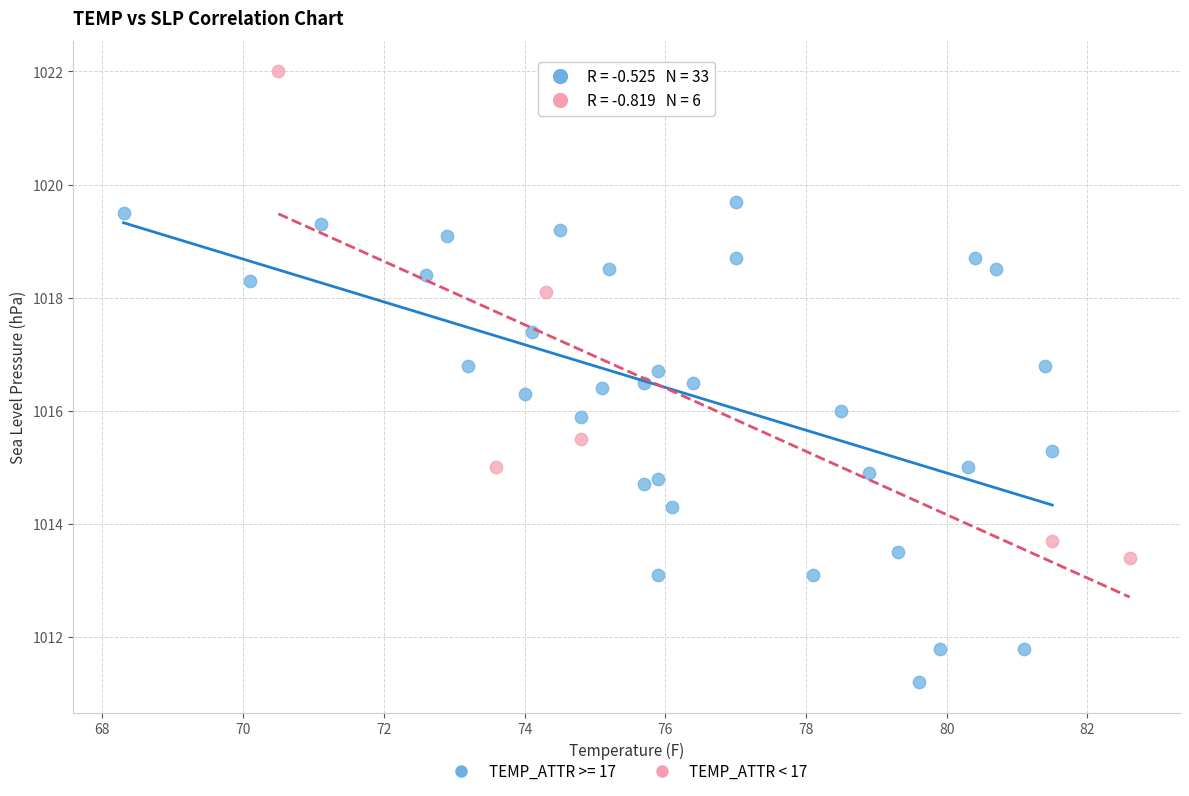

Which series contains the lowest Y value?

TEMP_ATTR >= 17